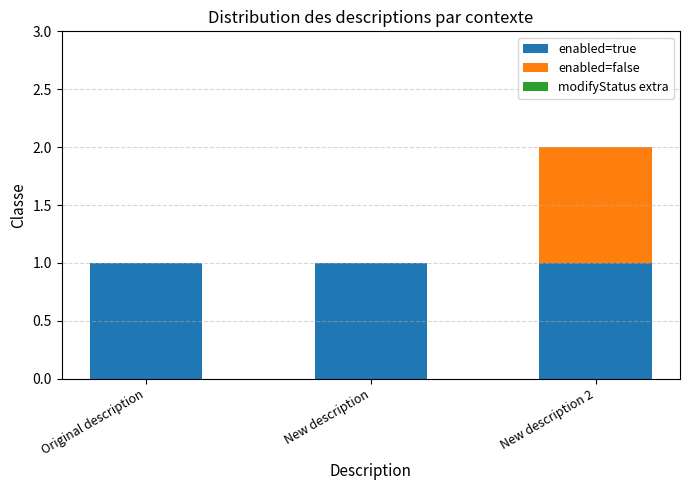

How many data points does each series have?

3